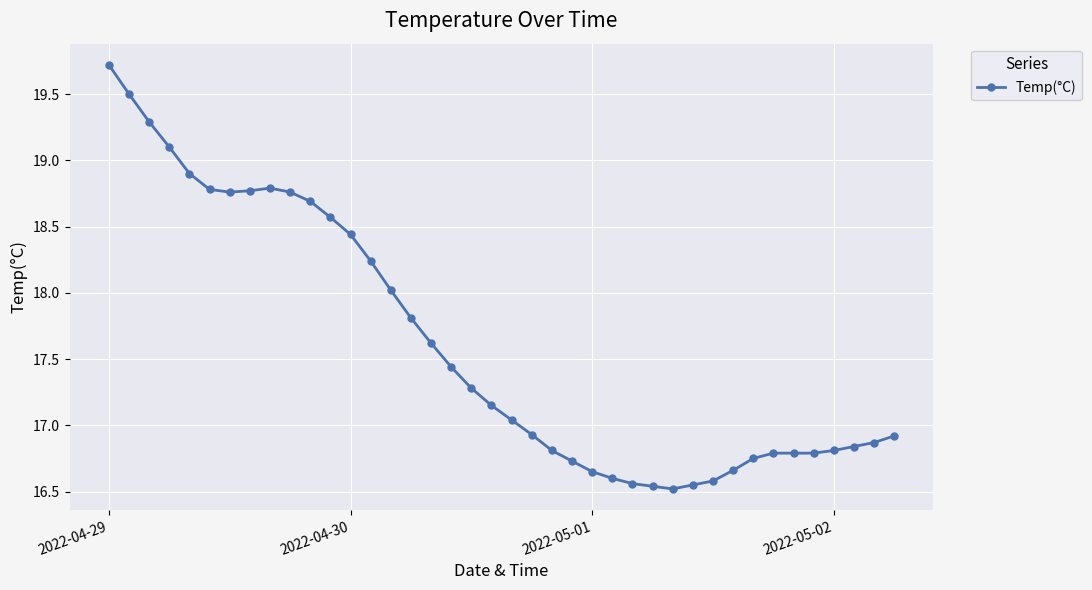

What is the greatest value displayed?

19.7